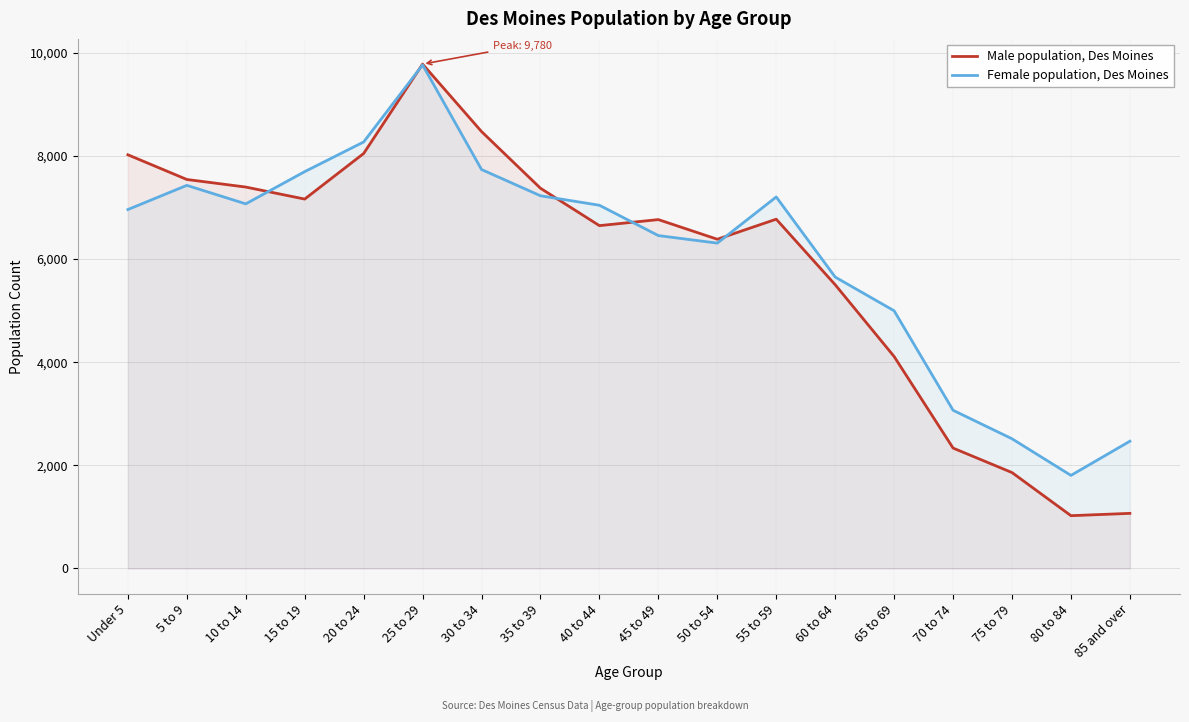

List the series in order of their overall mean, highest first.

Female population, Des Moines, Male population, Des Moines